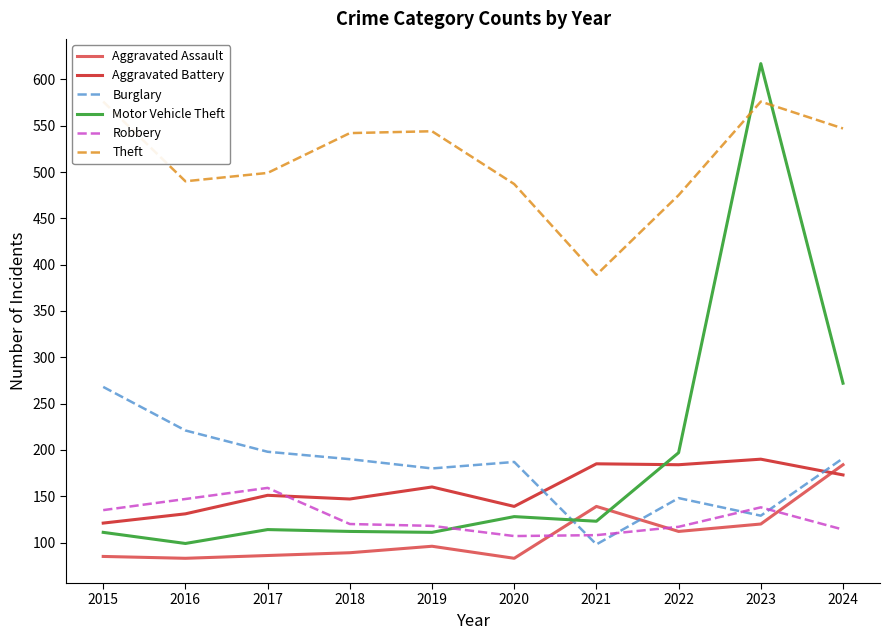

Is this an area chart (filled region under the line)?

No